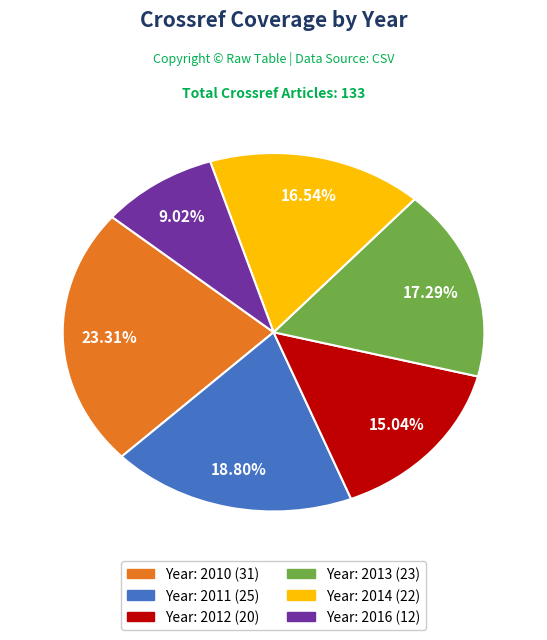

Is there a majority slice in this chart?

No